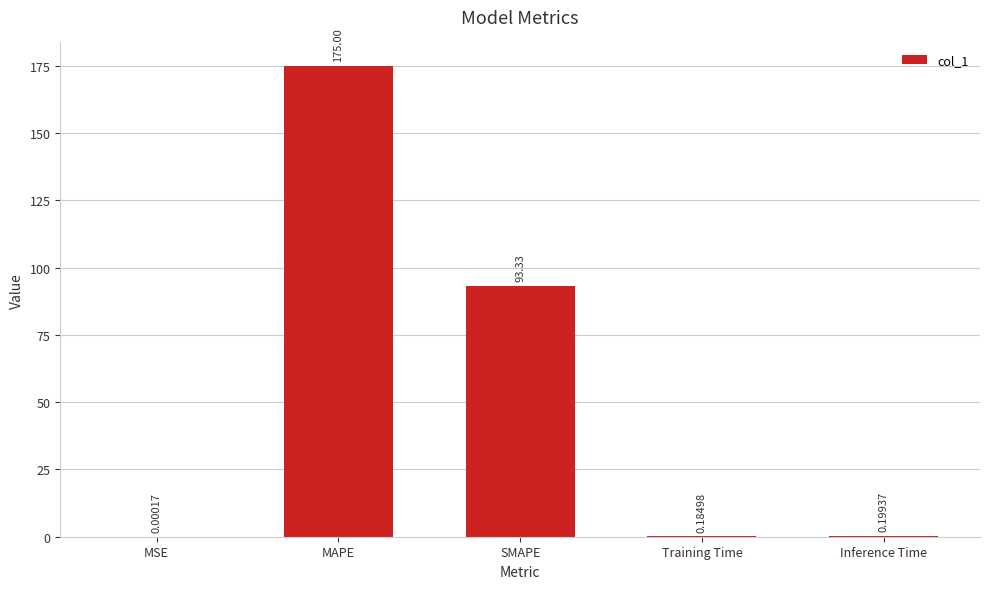

Which category has the highest value across all series?

MAPE